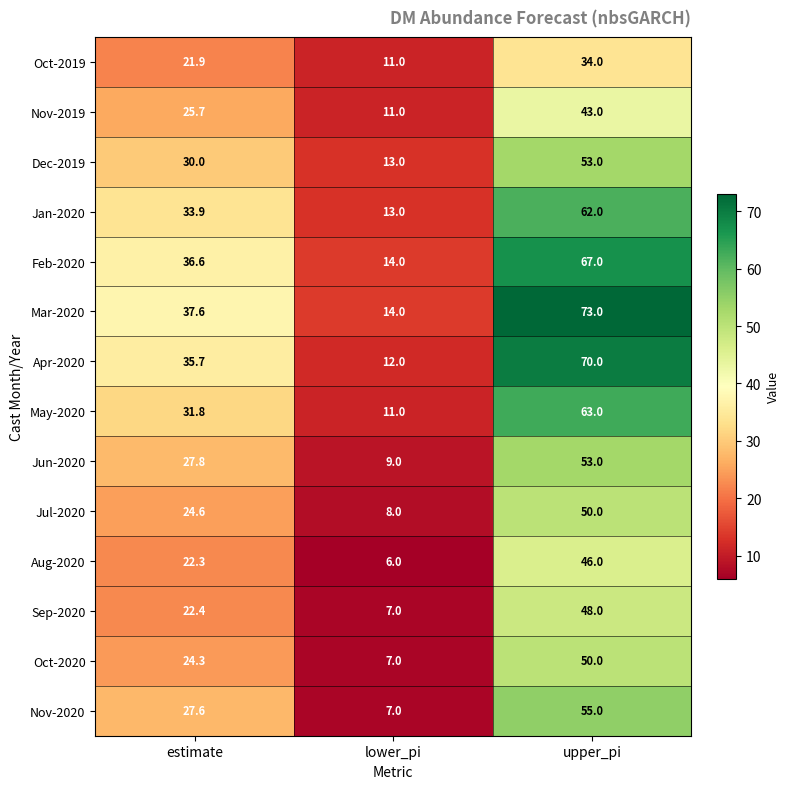

At which label does May-2020 first exceed 31?

estimate